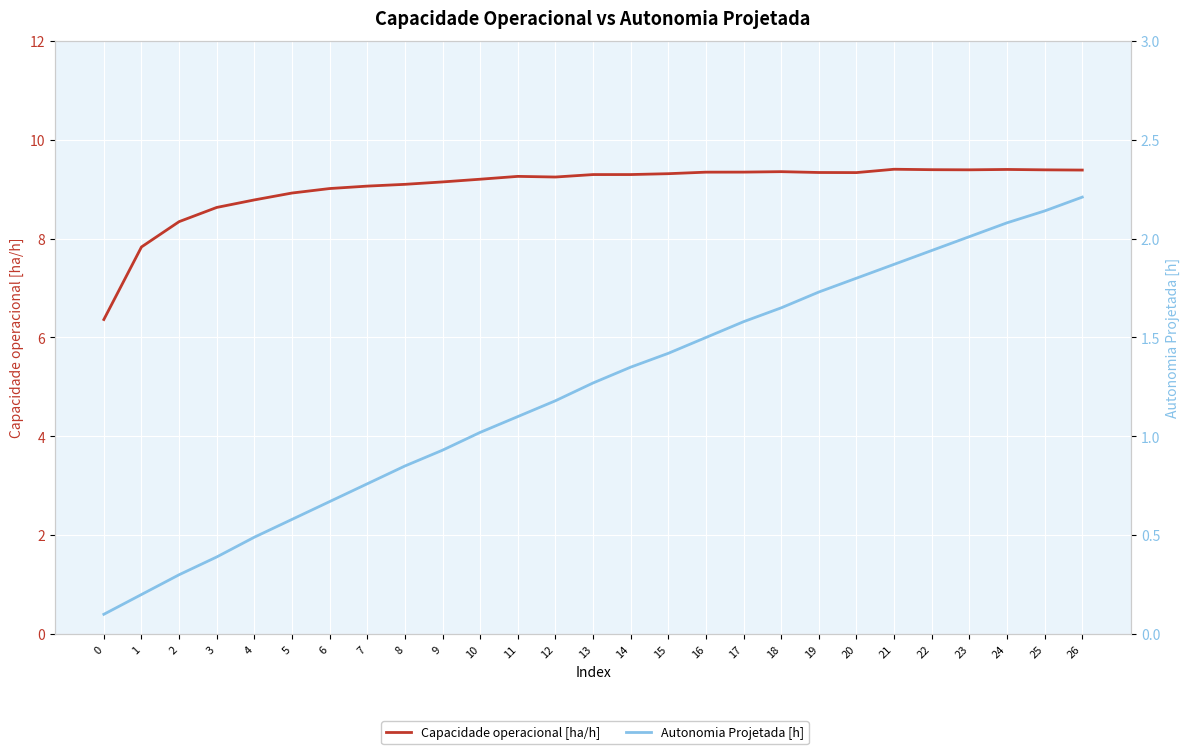

What is the difference between the maximum and second lowest values in the Capacidade operacional [ha/h] series?

1.6